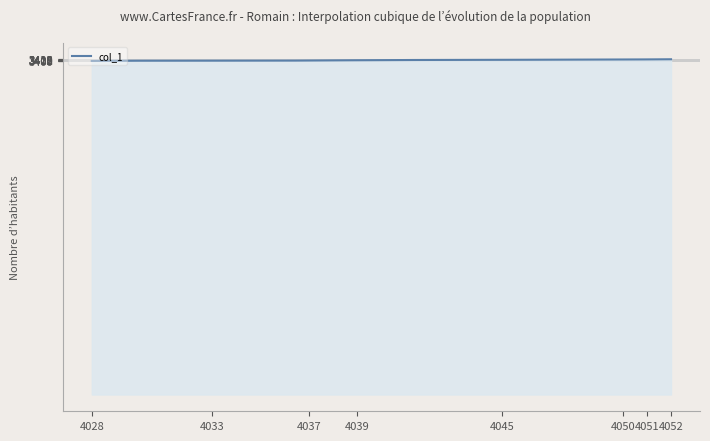

What is the minimum value shown in the chart?

3402.5